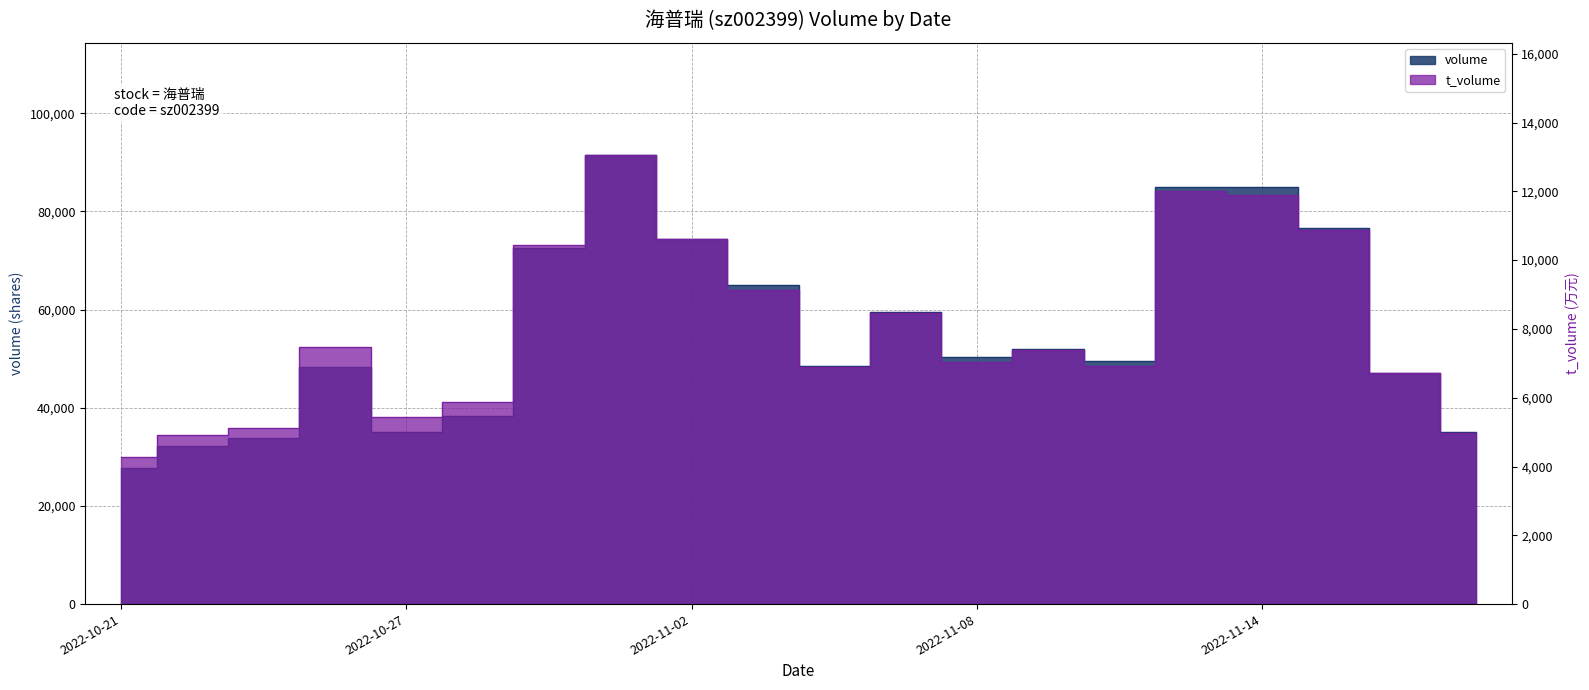

At 2022-11-08, list the series in order from smallest to largest.

t_volume, volume